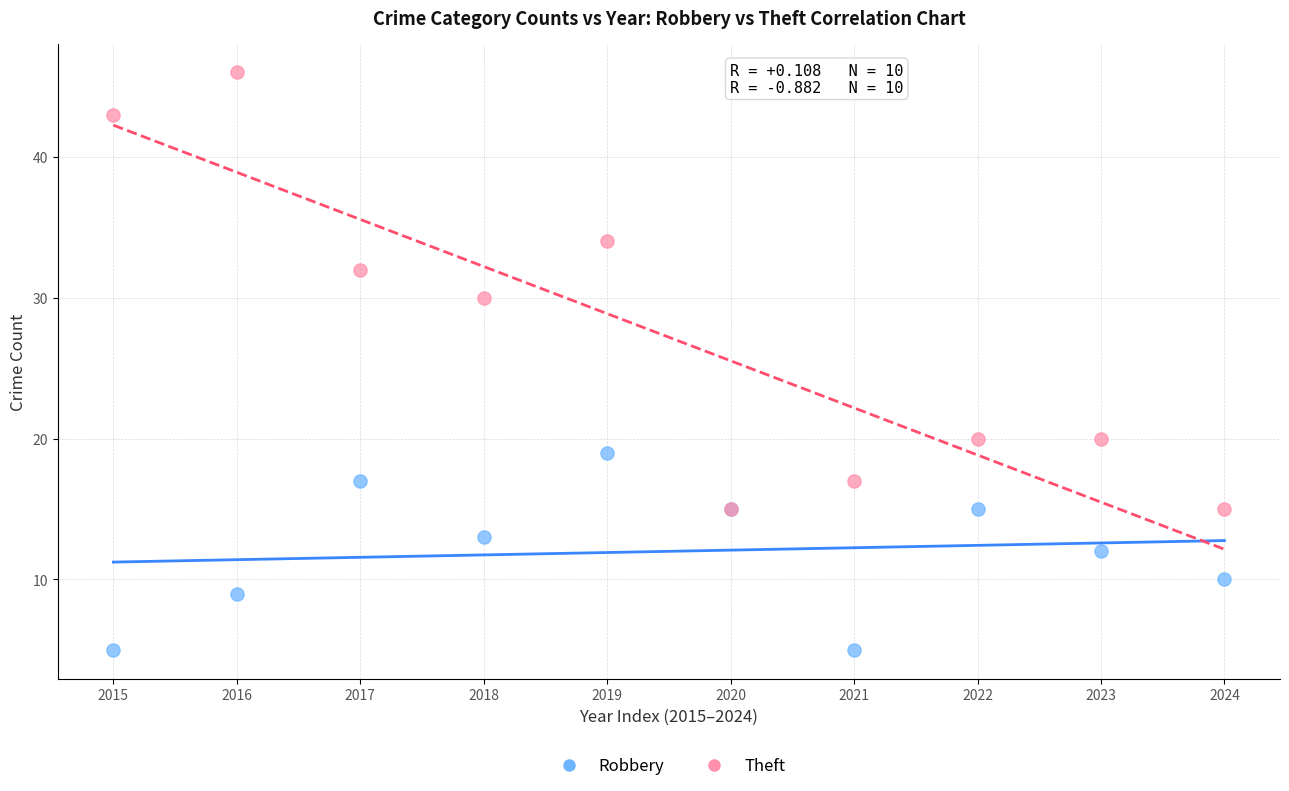

Which series contains the highest Y value?

Theft